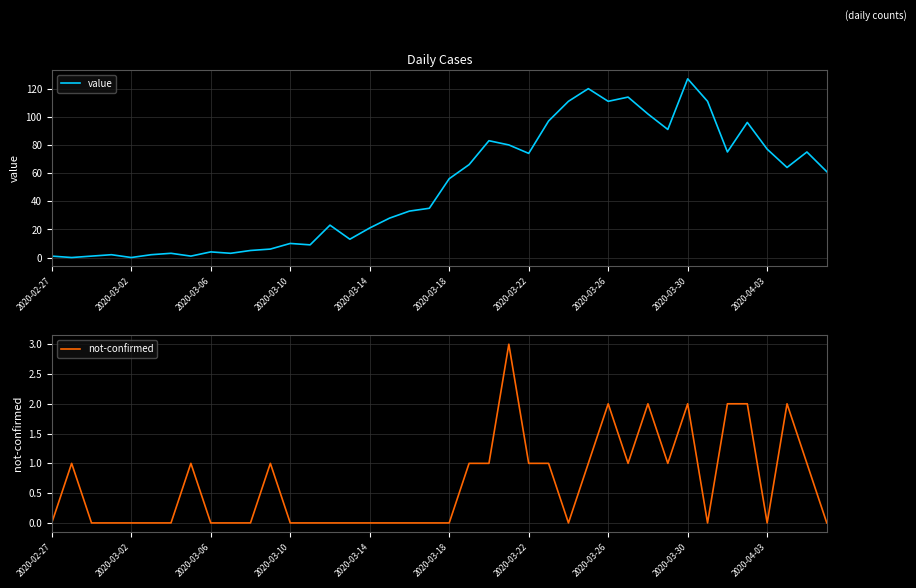

What are all the series names shown in the legend?

value, not-confirmed